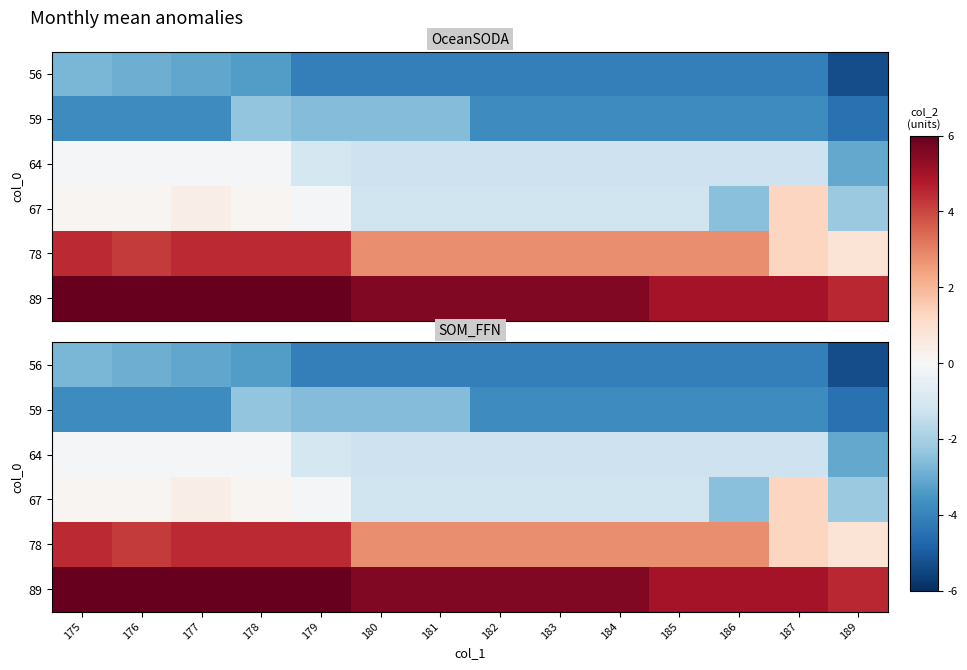

What is the difference between the highest and lowest values at 180?

9.7